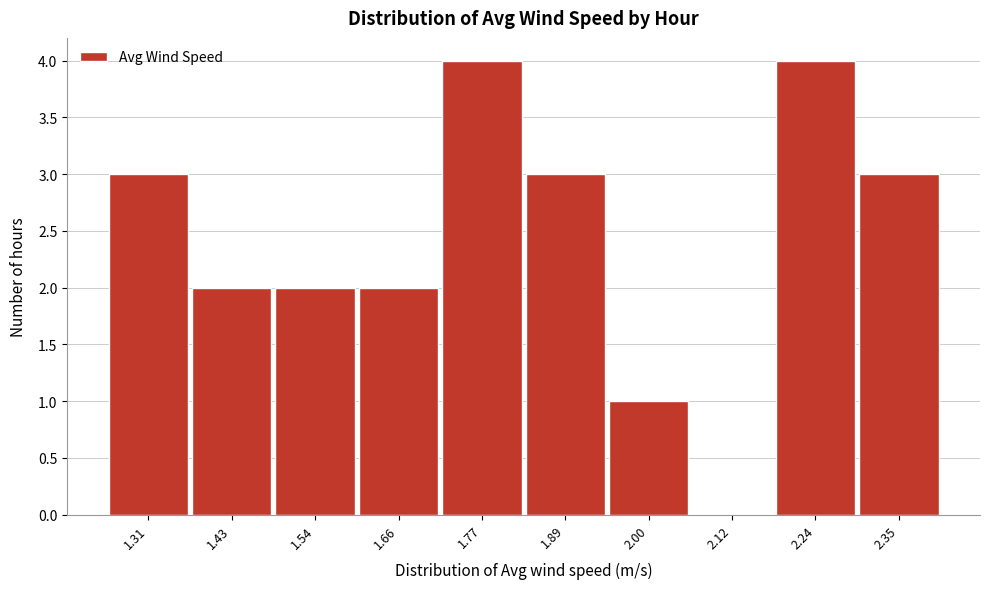

What is the height of the bar covering 1.94 to 2.06 on the x-axis? Neither the bar edges nor the heights are printed on the chart, so give them approximately, as read against the axes.

1